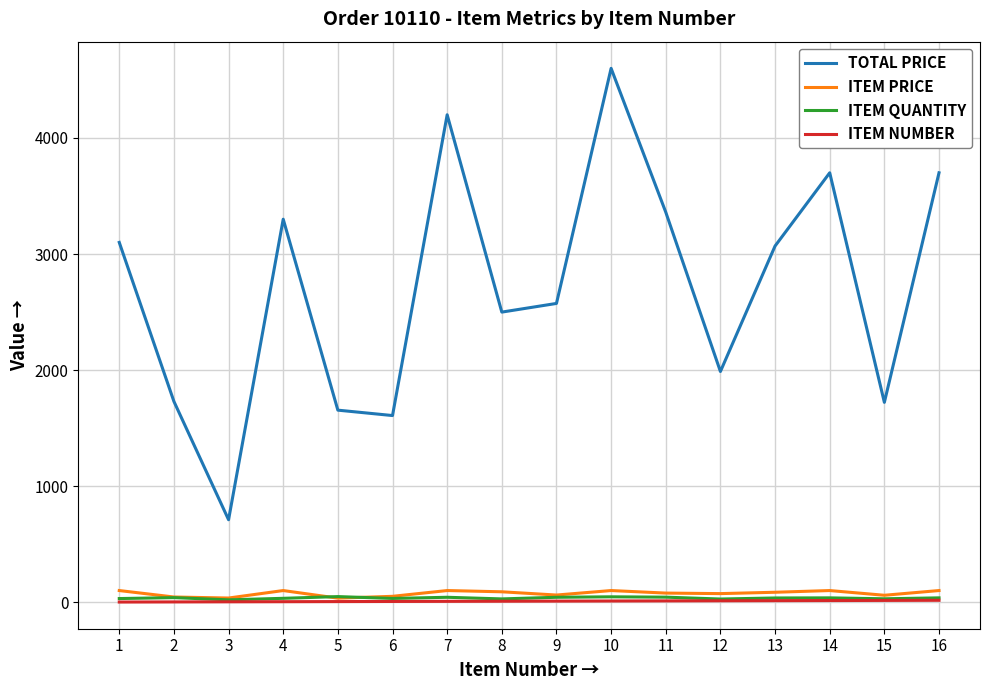

Does the chart have visible grid lines?

Yes